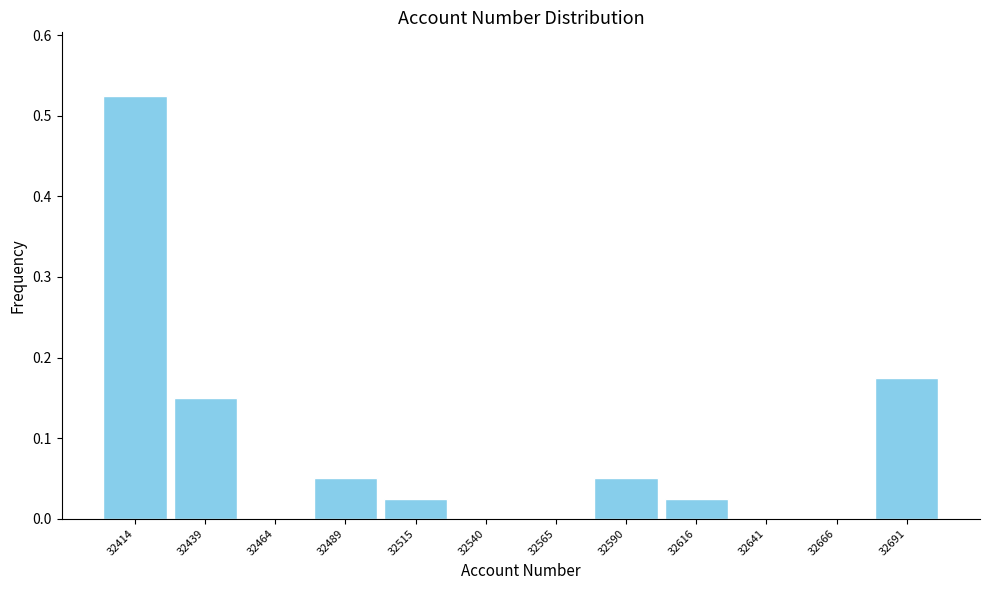

True or false: the data shows 0.1 at 32691.

False